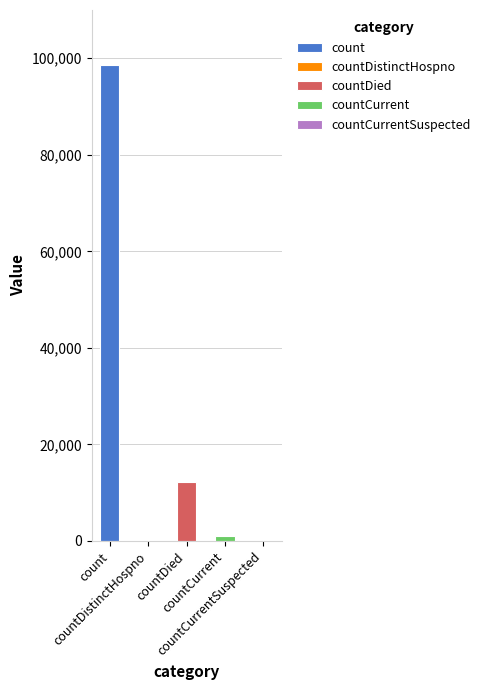

Which category has the highest value across all series?

count